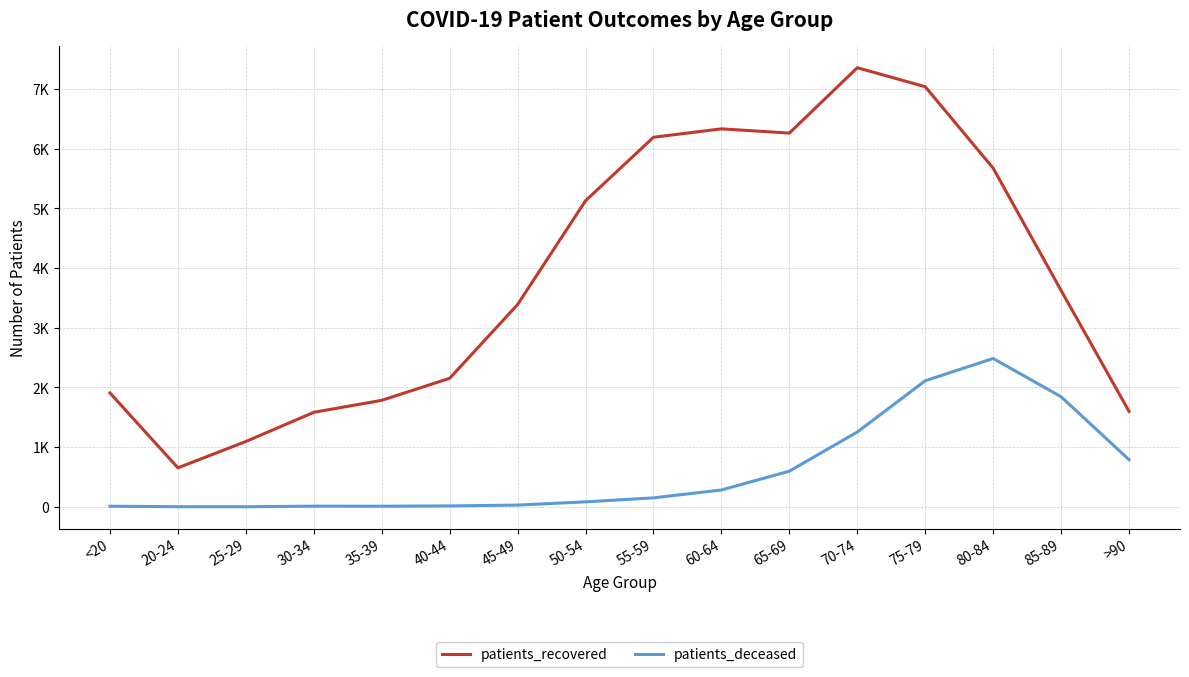

What are all the series names shown in the legend?

patients_recovered, patients_deceased